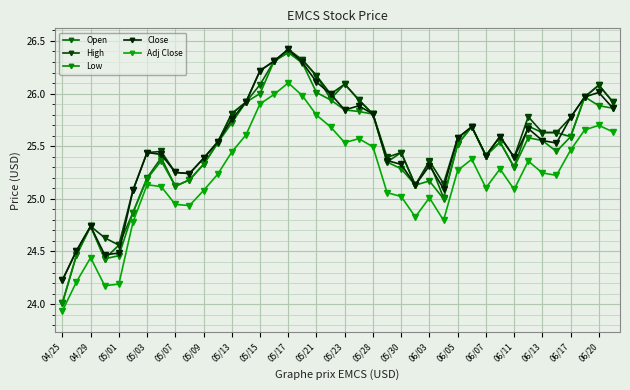

True or false: Close and Low cross at least once.

False